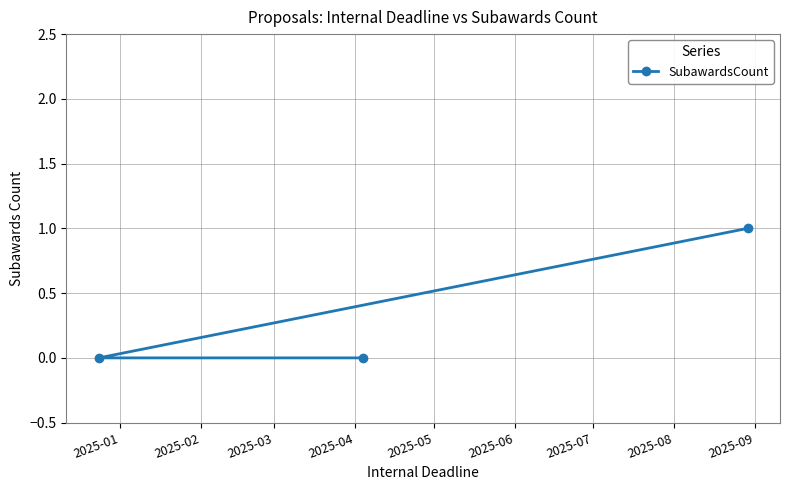

What is the difference between the maximum and minimum values?

1